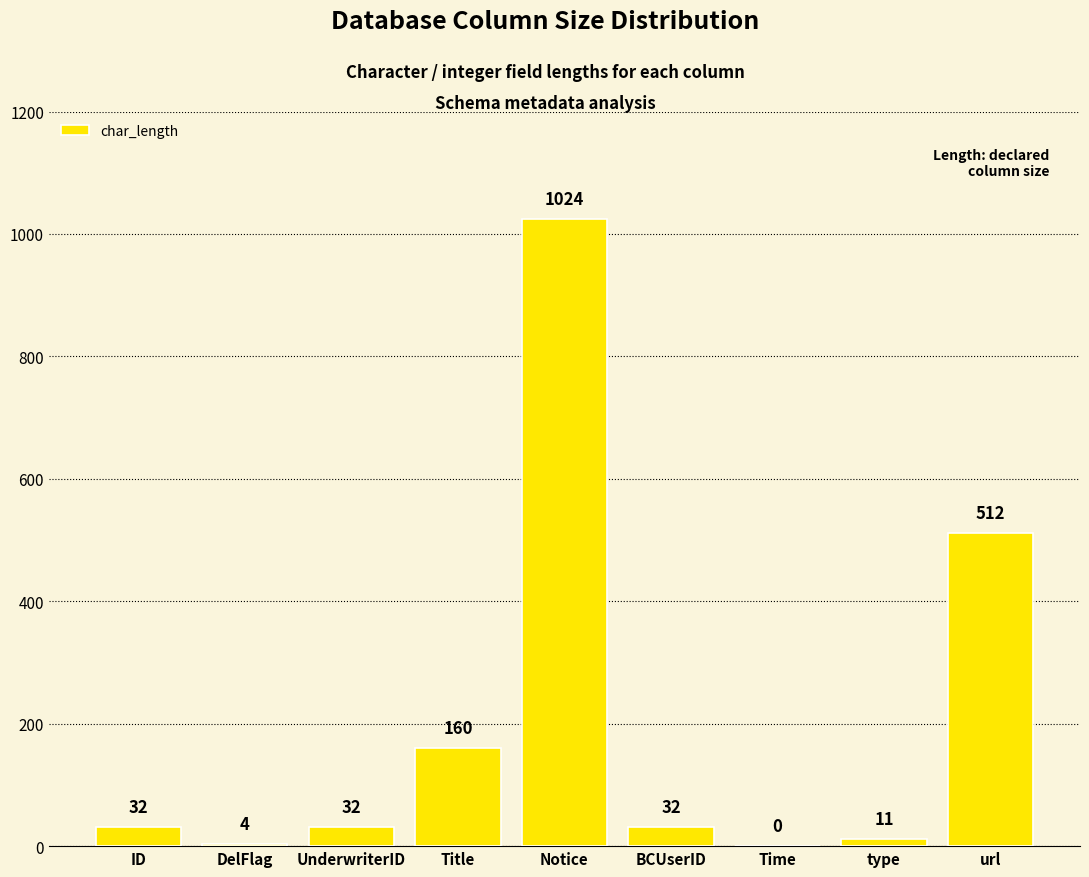

Reading left to right, transcribe all the data shown in this chart.

ID=32	DelFlag=4	UnderwriterID=32	Title=160	Notice=1024	BCUserID=32	Time=0	type=11	url=512